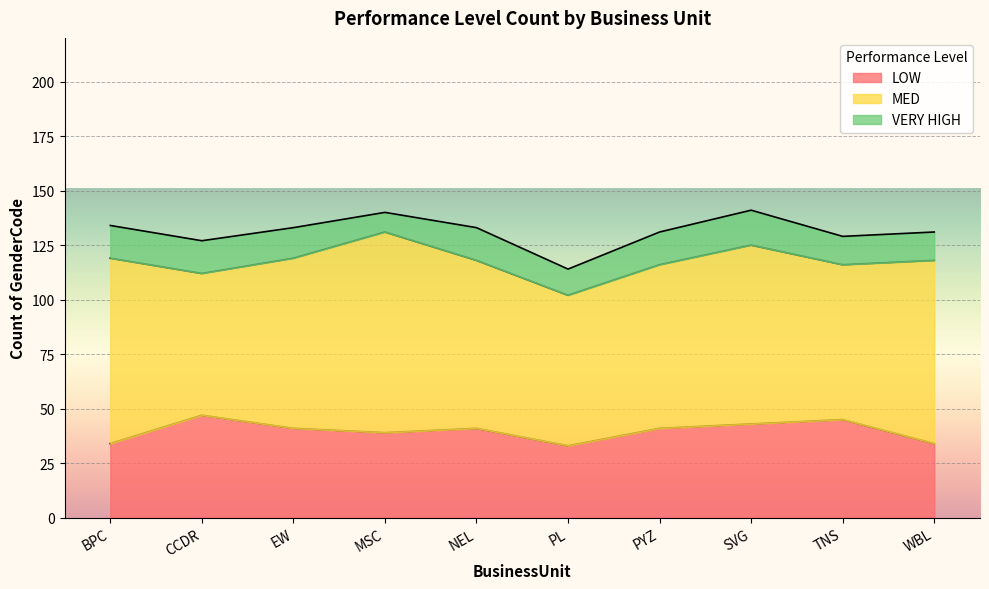

Is the value of MED at EW greater than the value of VERY HIGH at WBL?

Yes